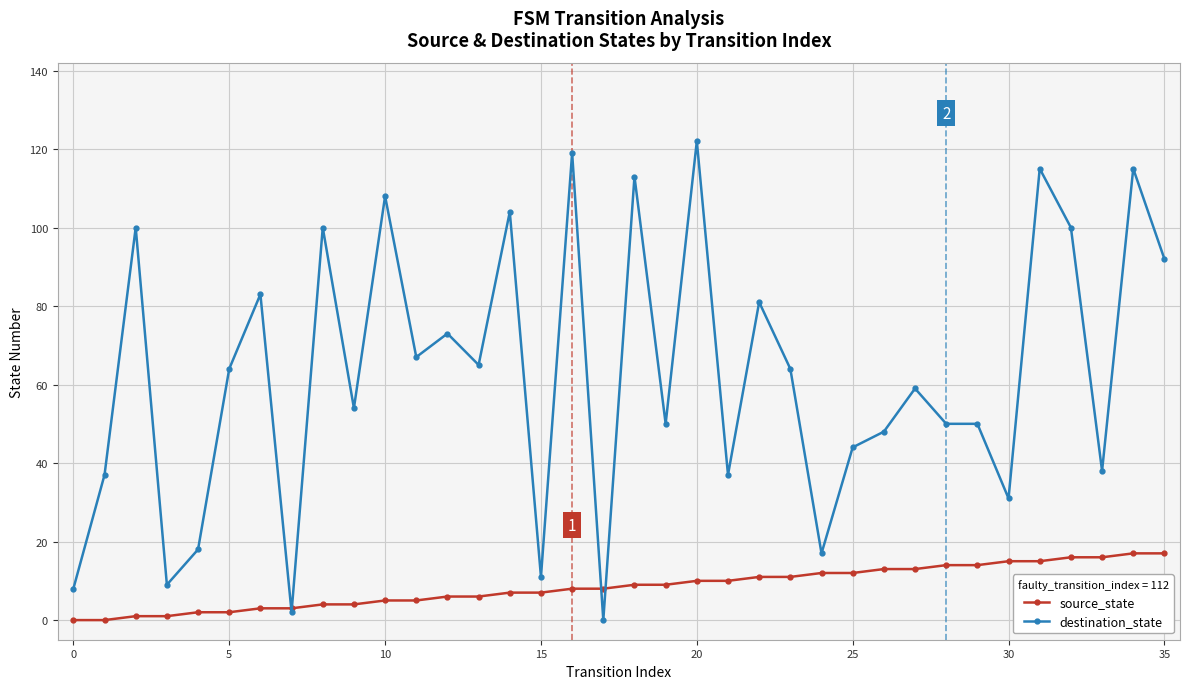

Which series has the largest total across all categories?

destination_state